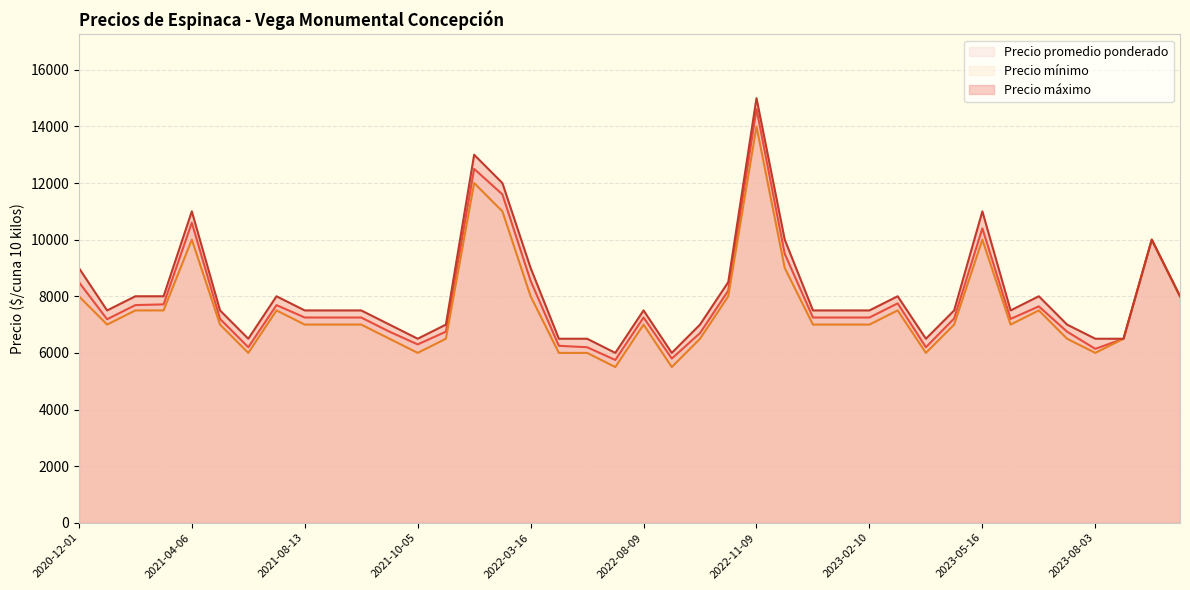

What is the sum of all Precio mínimo values?

302000